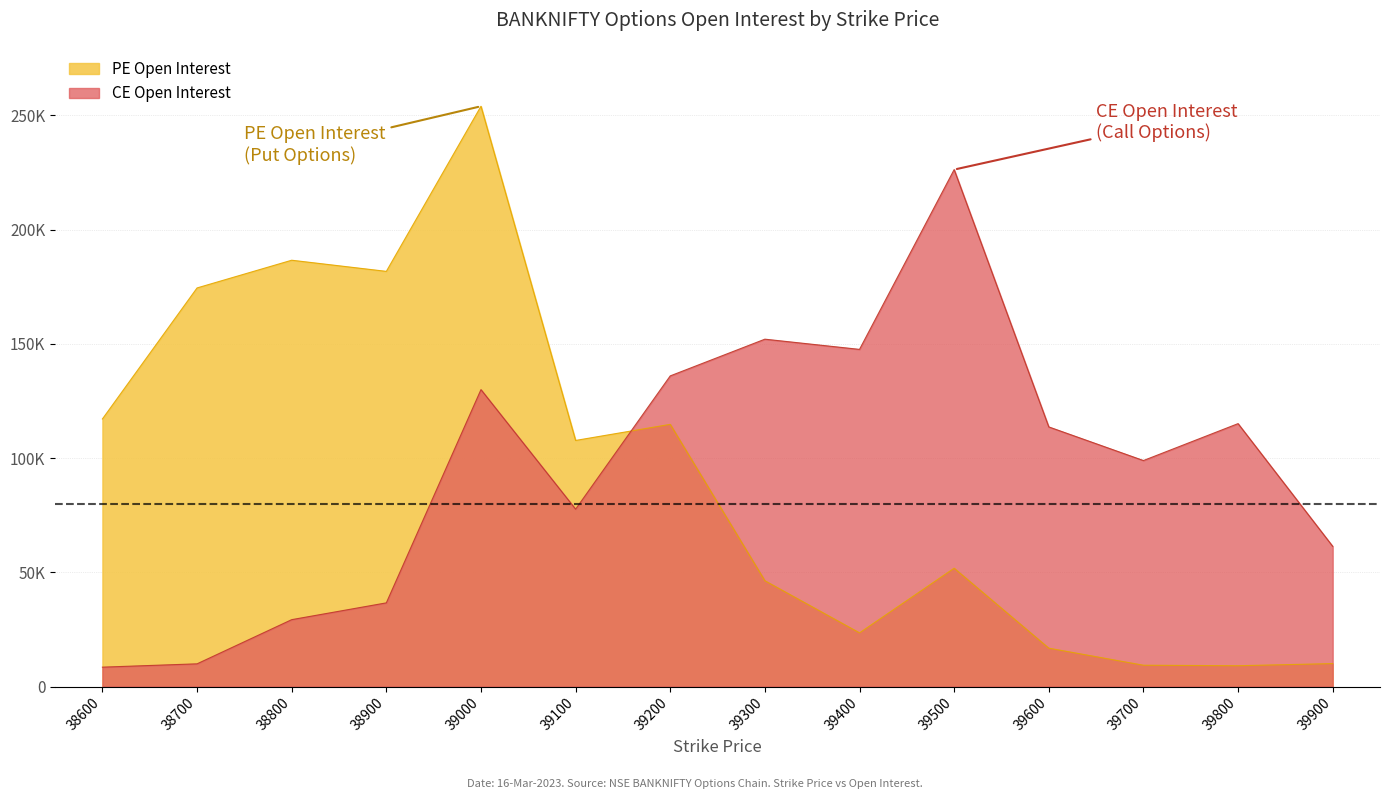

Reading left to right, extract all data points from this chart.

PE Open Interest: 38600=117119	38700=174464	38800=186592	38900=181717	39000=253988	39100=107706	39200=114751	39300=46297	39400=23480	39500=51782	39600=16783	39700=9317	39800=9095	39900=10032
CE Open Interest: 38600=8470	38700=9926	38800=29264	38900=36613	39000=129956	39100=77629	39200=135964	39300=152035	39400=147567	39500=226264	39600=113631	39700=98910	39800=115070	39900=61360